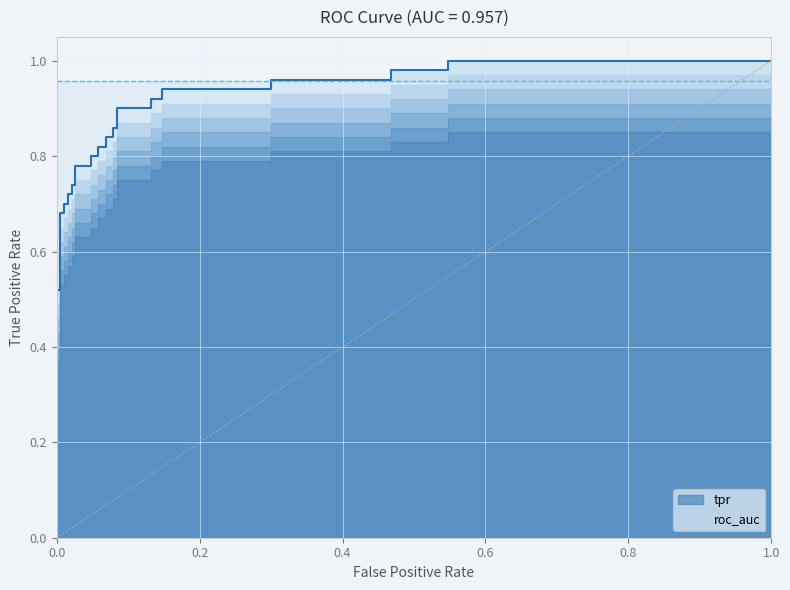

What is the smallest value displayed?

0.4